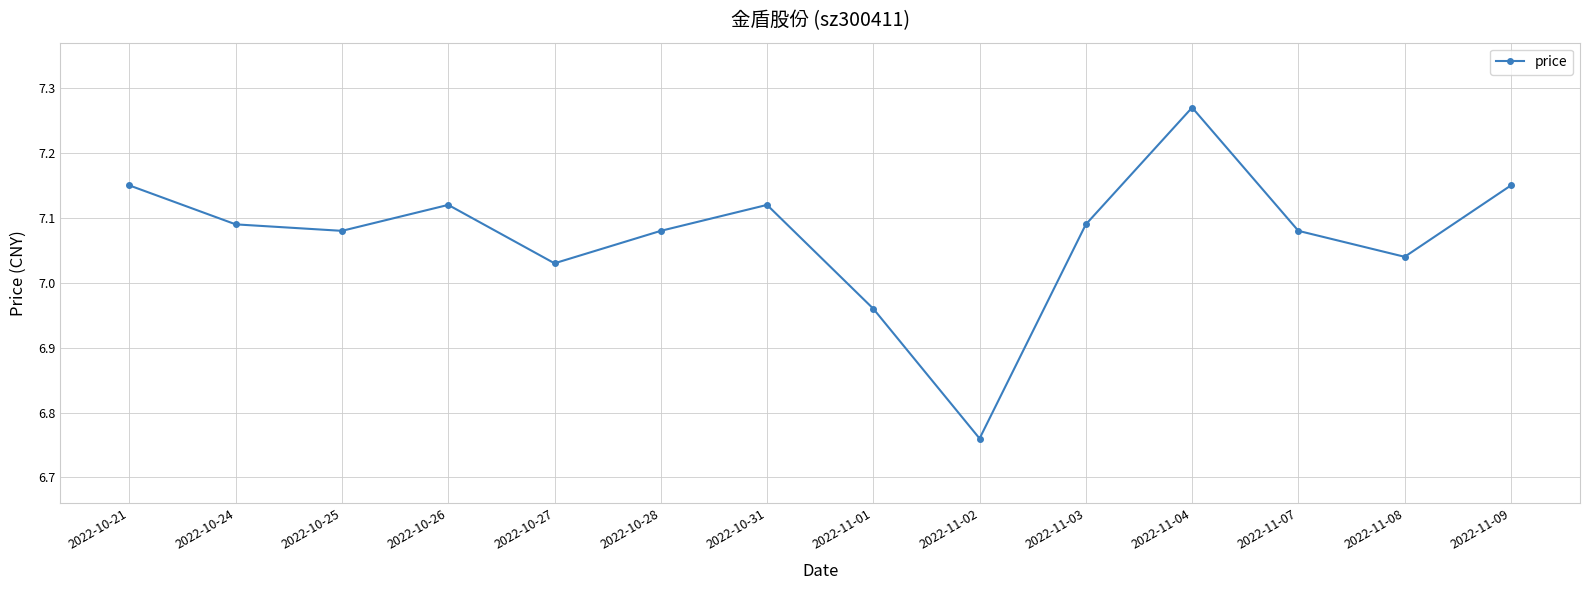

Which category has the highest value across all series?

2022-11-04